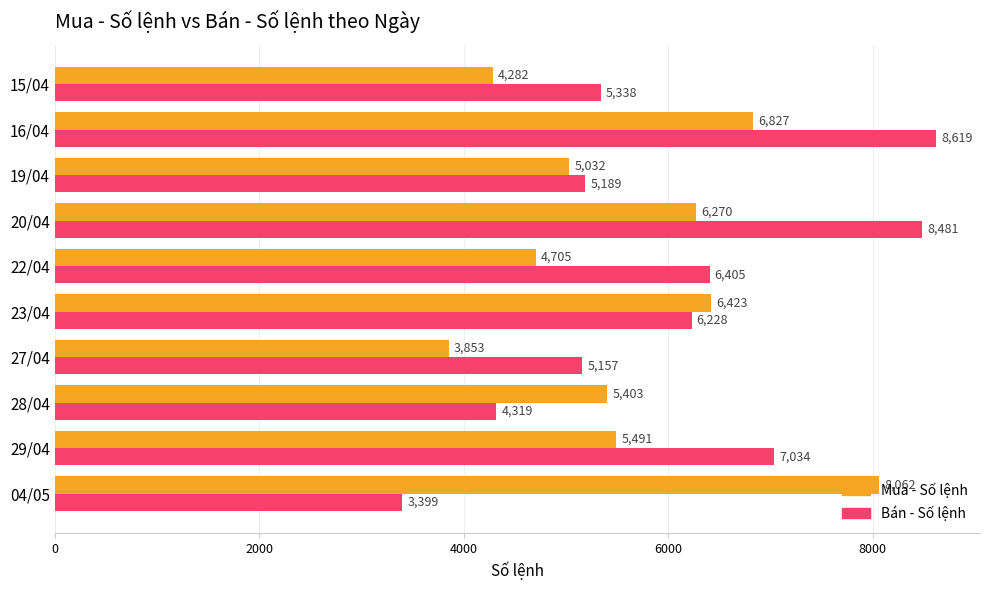

What is the sum of all Mua - Số lệnh values?

56348